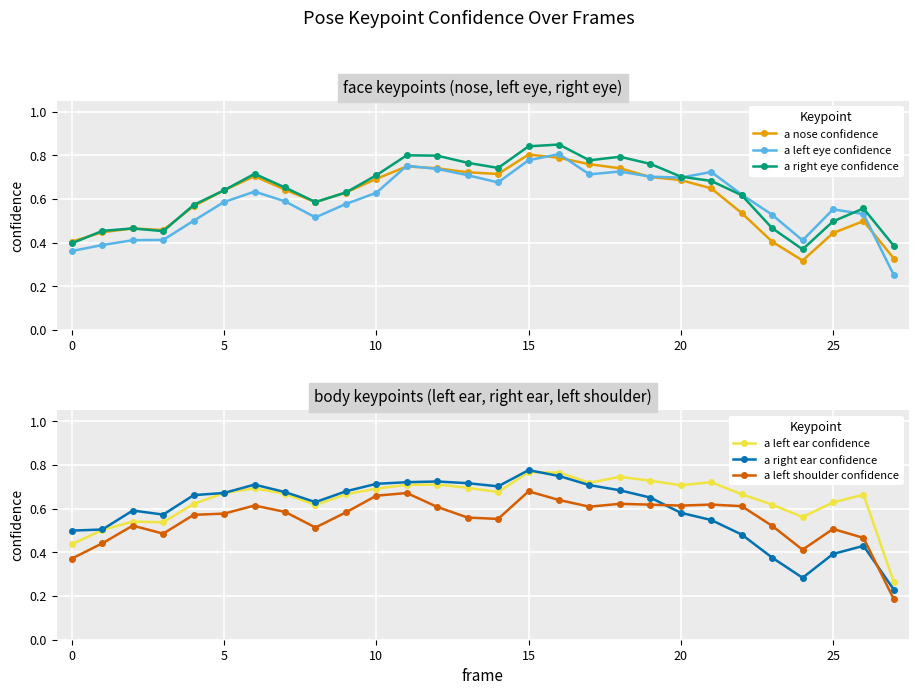

How many times do a nose confidence and a left shoulder confidence cross each other?

4